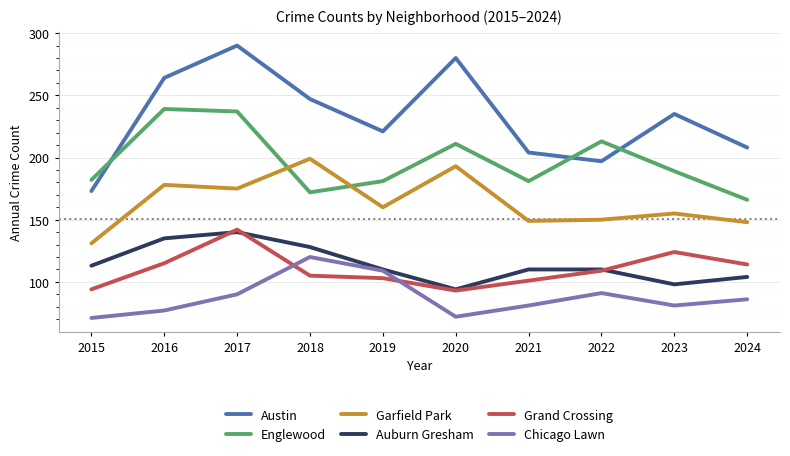

True or false: Auburn Gresham and Garfield Park cross at least once.

False